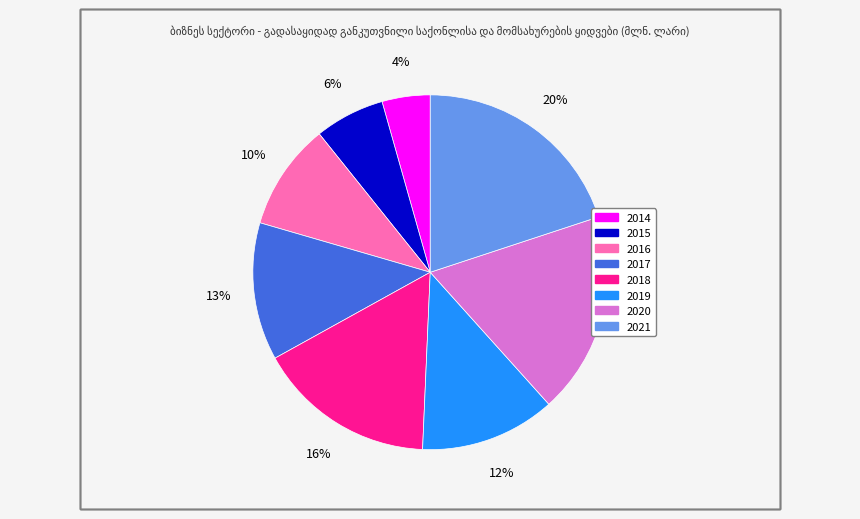

To the nearest percent, what is the combined percentage of 2016 and 2015?

16%